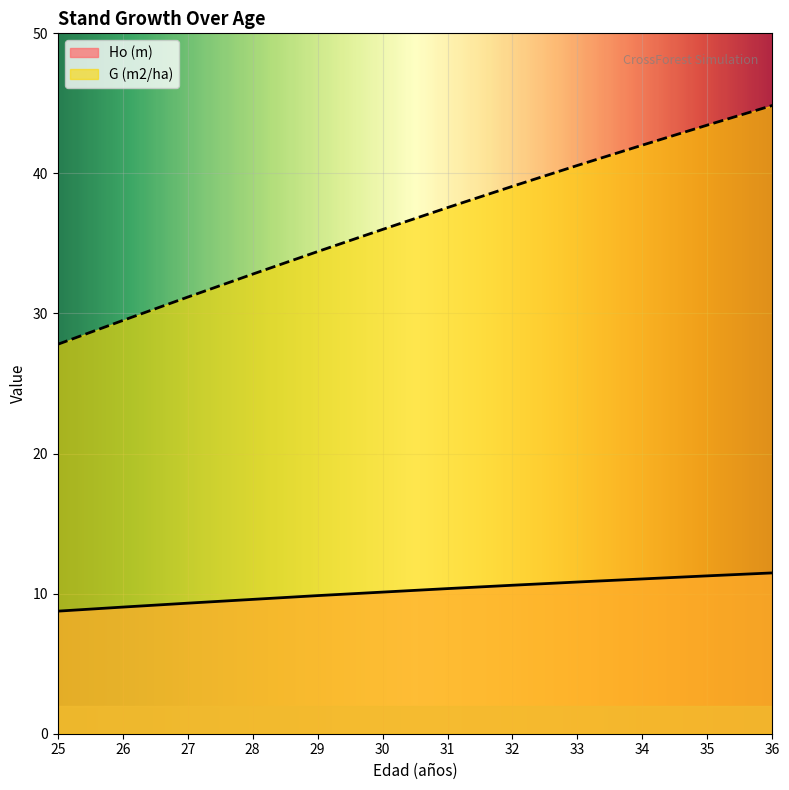

At which label does G (m2/ha) first exceed 37?

31